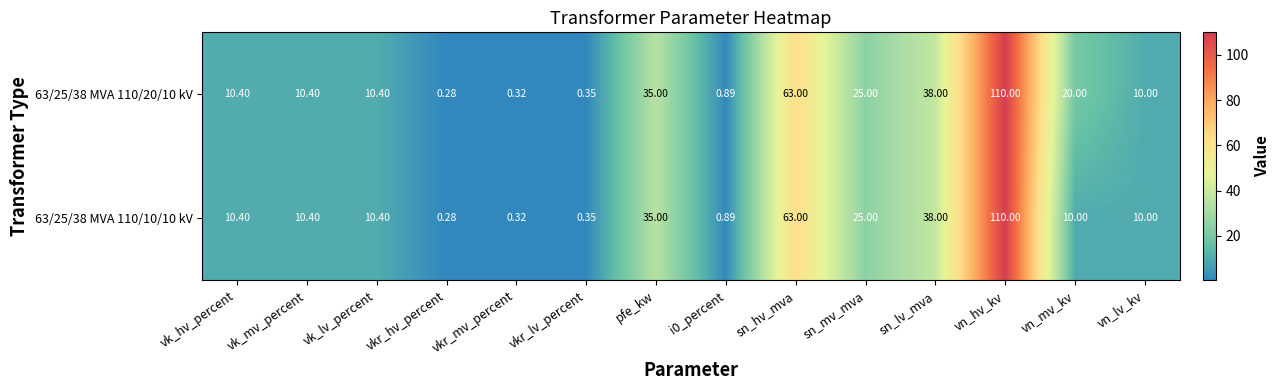

Between vk_mv_percent and vn_mv_kv, which series saw the biggest shift?

63/25/38 MVA 110/20/10 kV